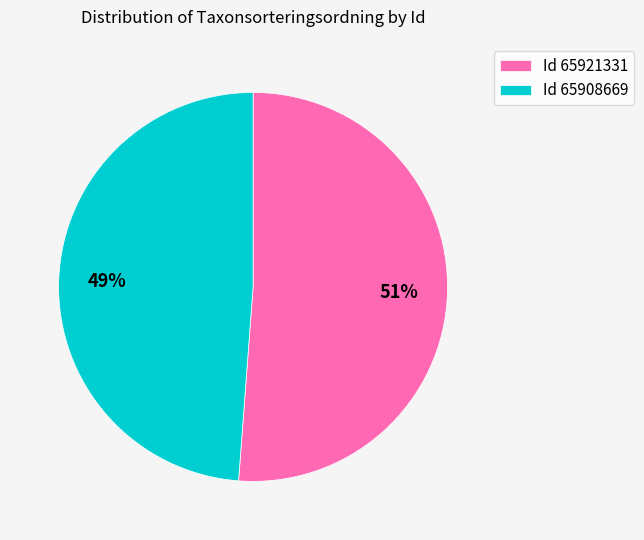

Which slice is the largest?

Id 65921331